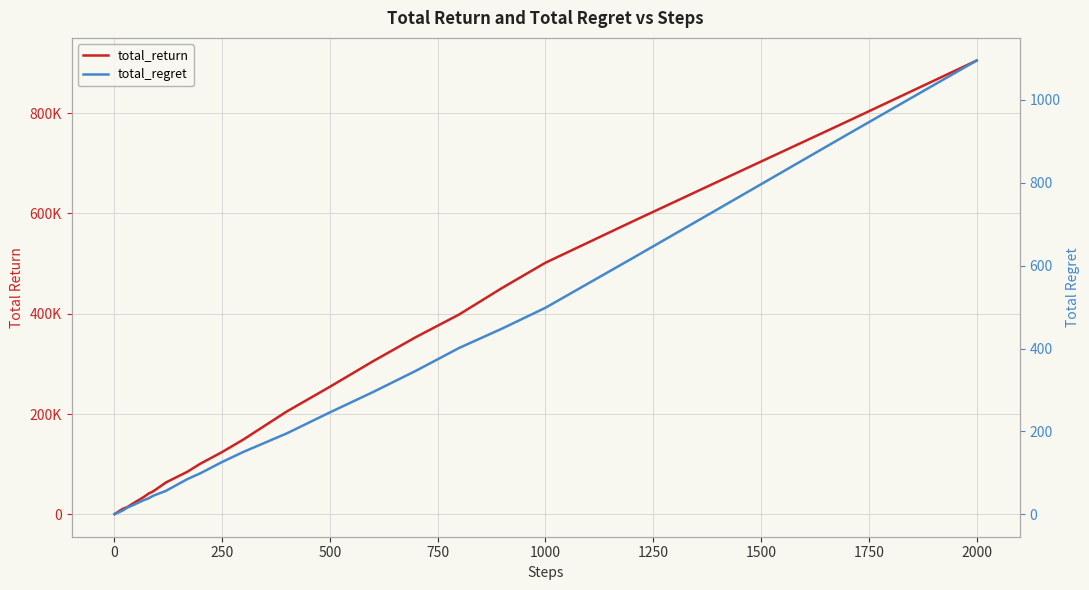

The total_regret series shows 618.3 at 32. True or false?

False